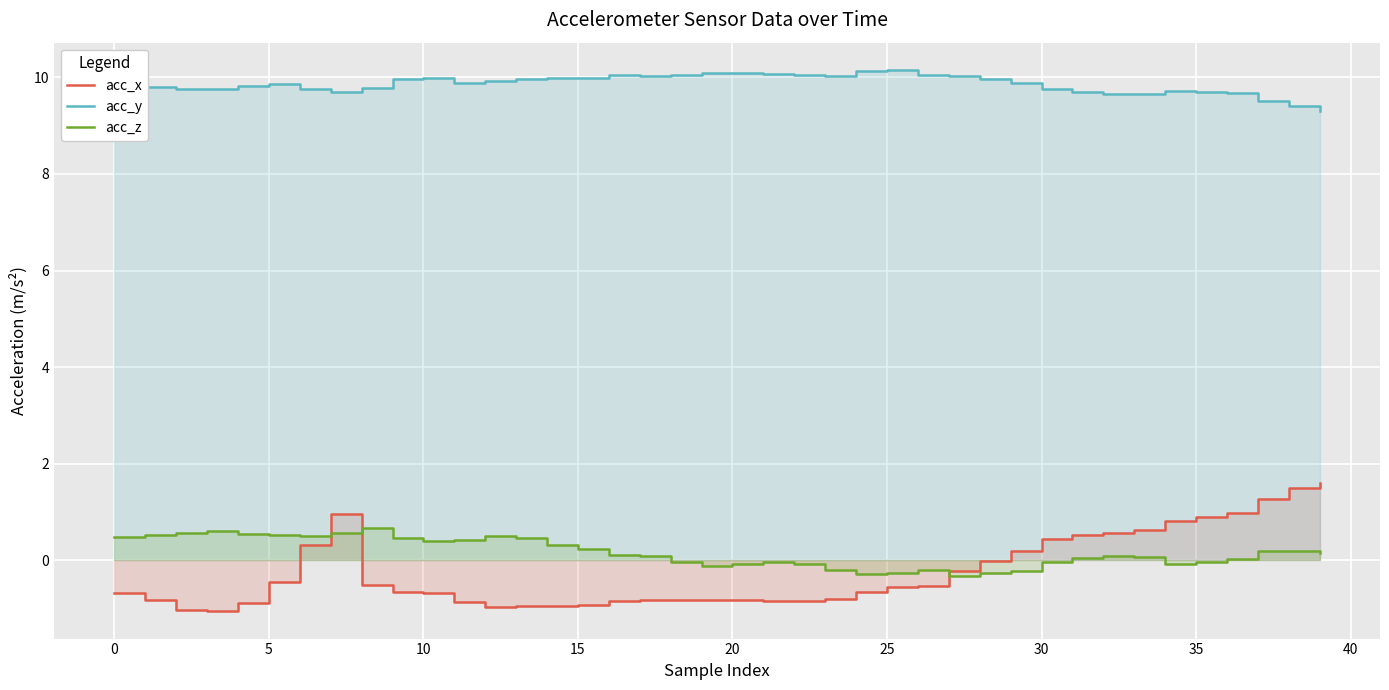

Which has a higher value, 14 or 30?

30